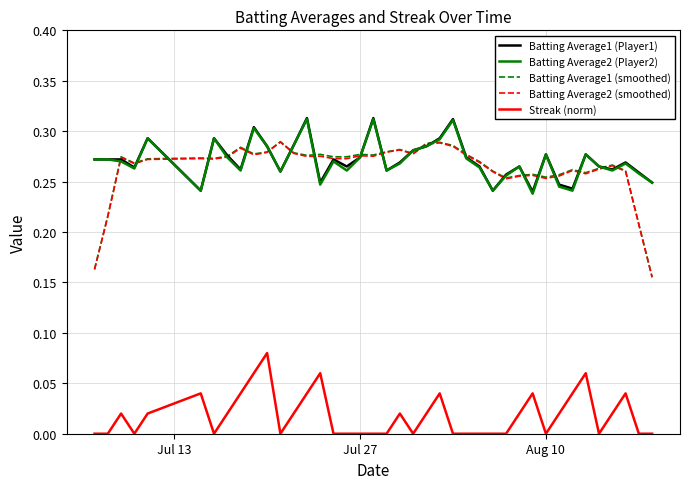

True or false: Streak (norm) and Batting Average2 (smoothed) intersect in this chart.

False